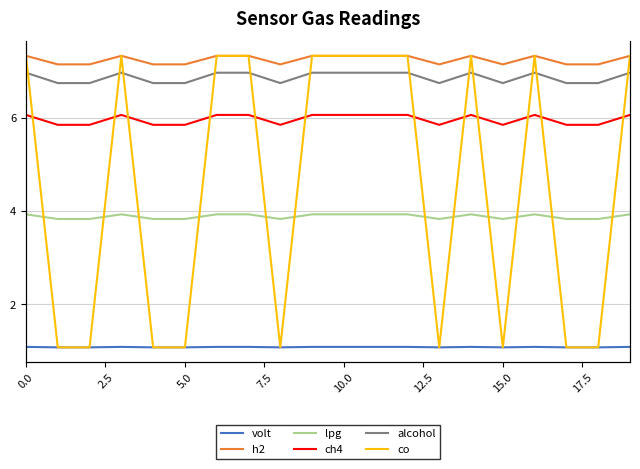

True or false: h2 has a value of 7.2 at 5.0.

True